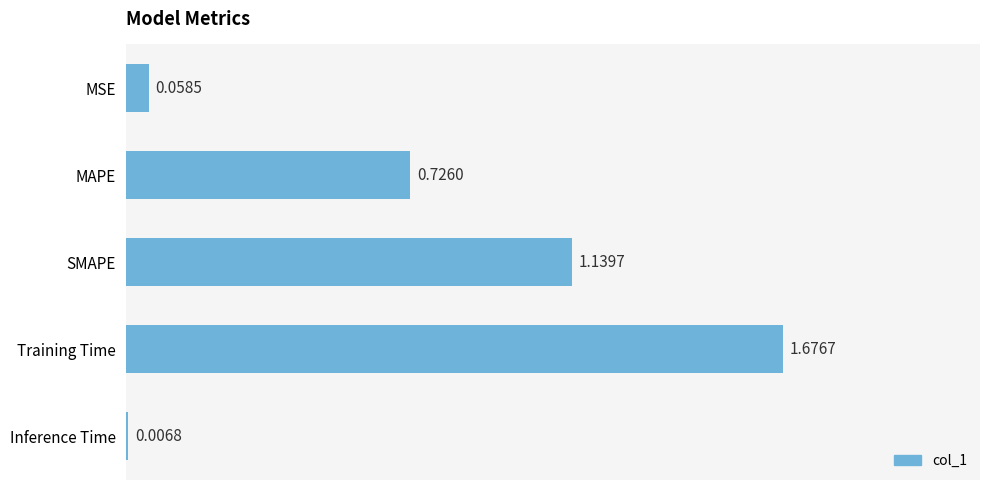

What is the label of the 3rd bar from the top?

SMAPE